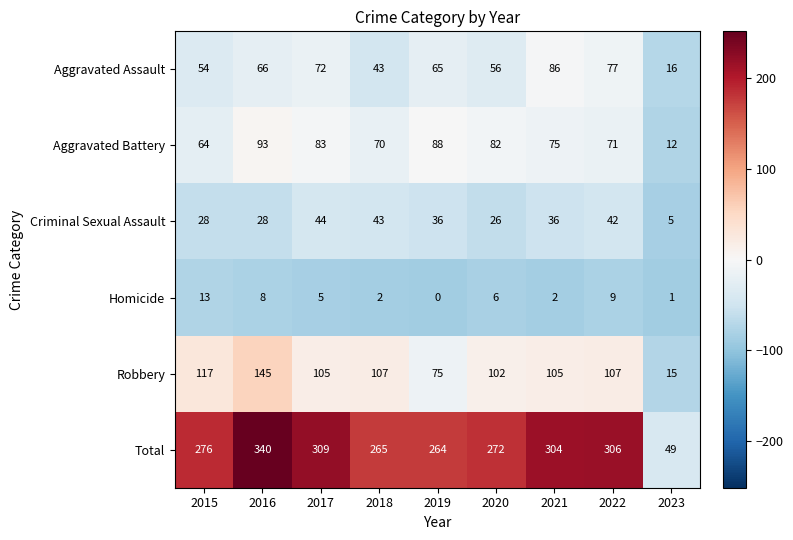

What is the difference between the maximum and minimum values in the Robbery series?

130